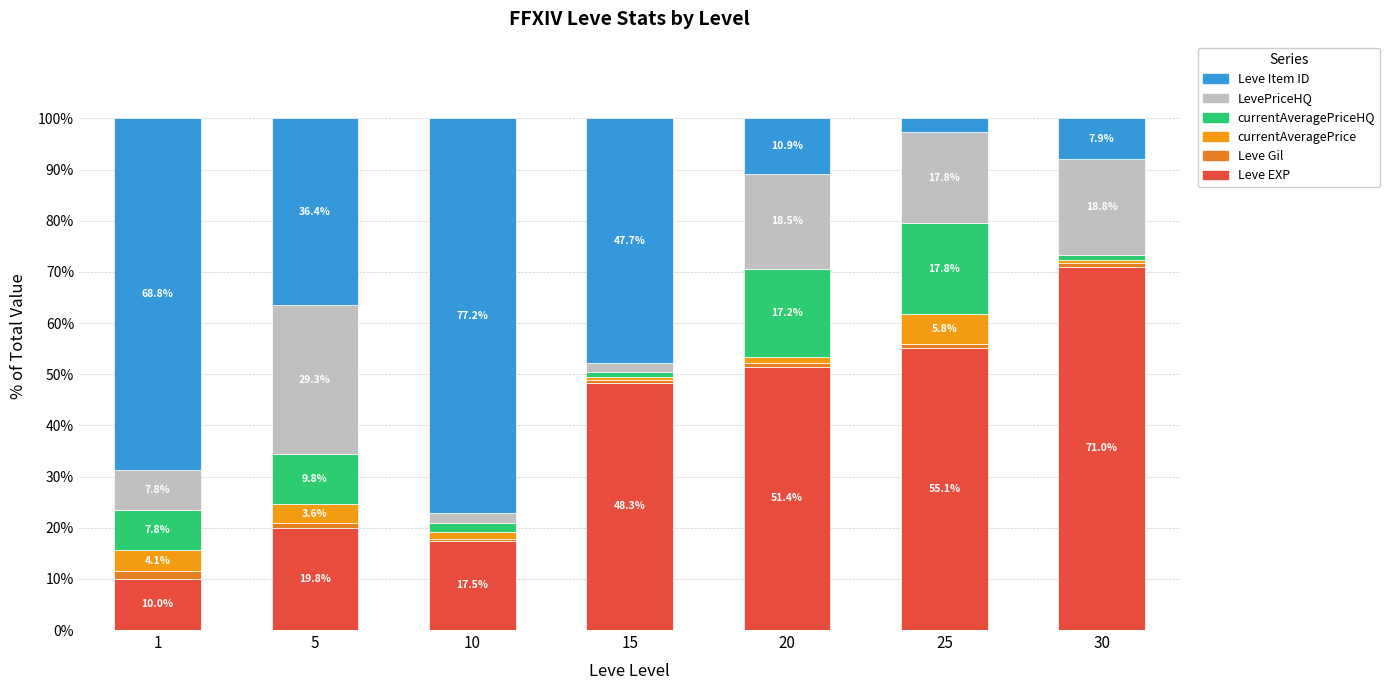

At how many categories does at least one series exceed 65?

3